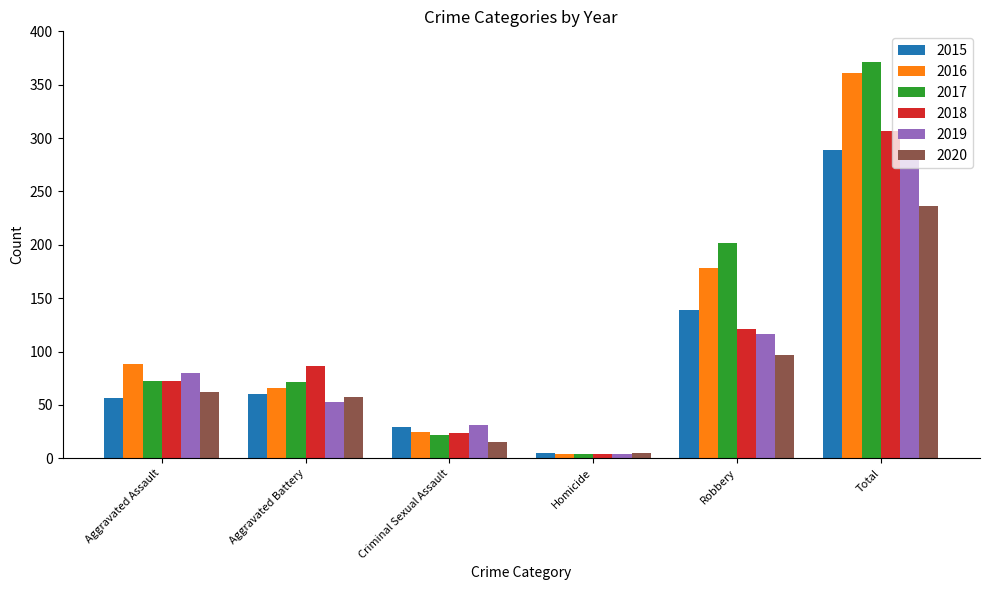

Between Criminal Sexual Assault and Homicide, which series saw the biggest shift?

2019